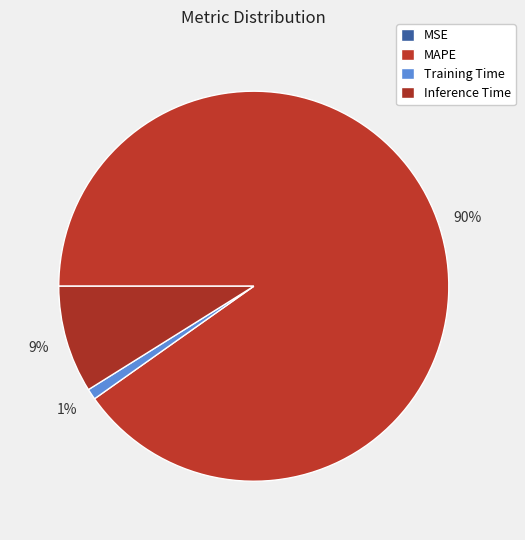

To the nearest percent, what portion does Inference Time represent?

9%